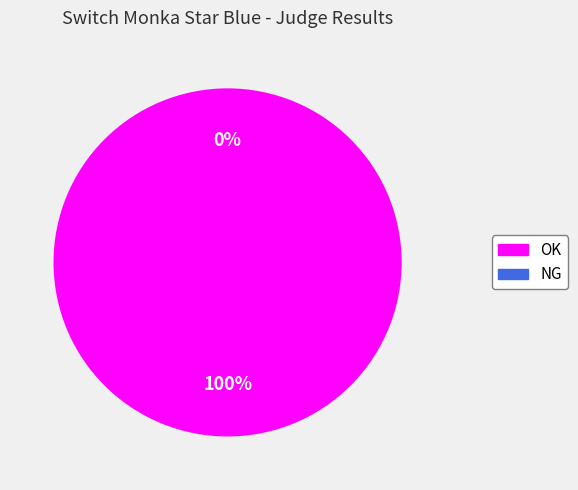

Rank the categories by value from highest to lowest.

OK, NG